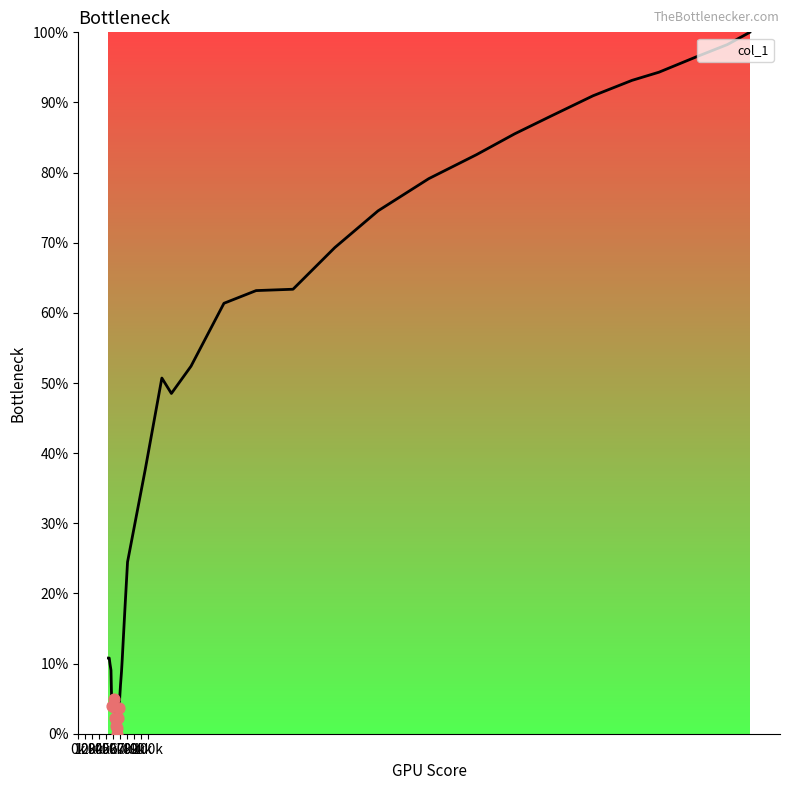

What is the difference between the maximum and minimum values?

100.0